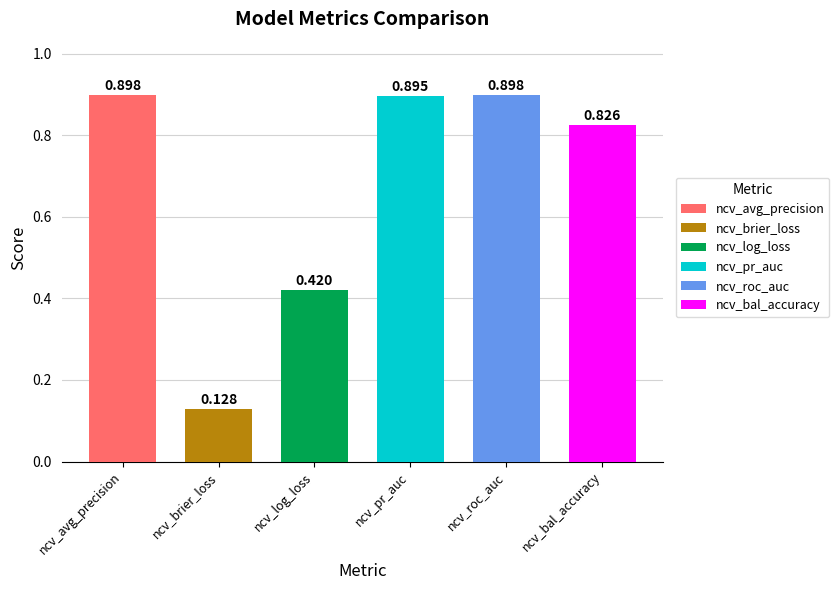

What is the value of the ncv_log_loss bar at the 3rd from the left?

0.4